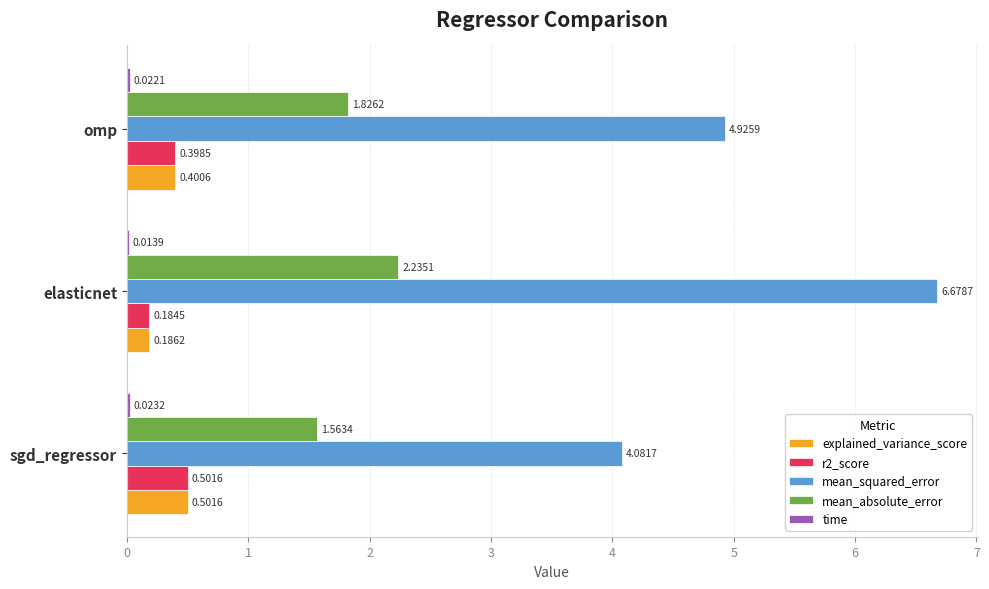

Which category has the highest value across all series?

elasticnet